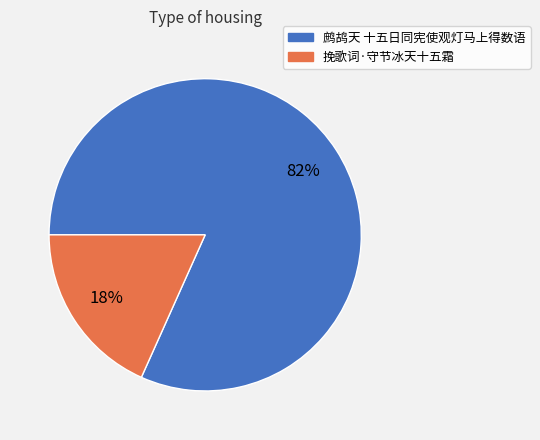

How many slices are in this pie chart?

2